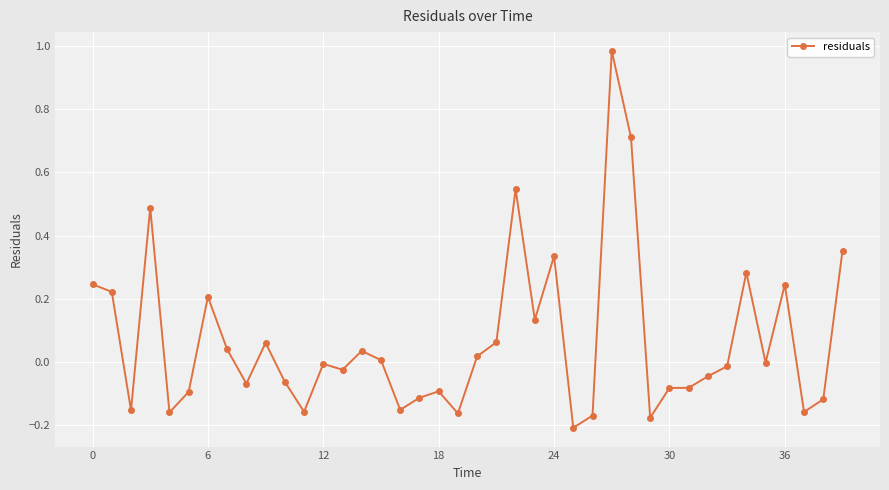

True or false: the data has more than 2 interior local peaks.

True